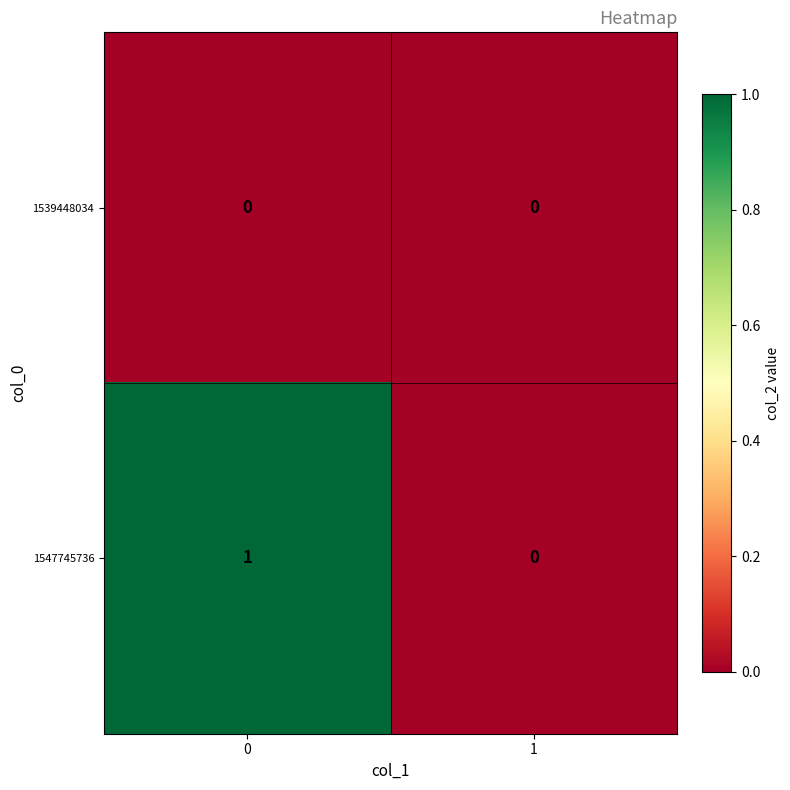

Which series has the widest spread of values?

1547745736